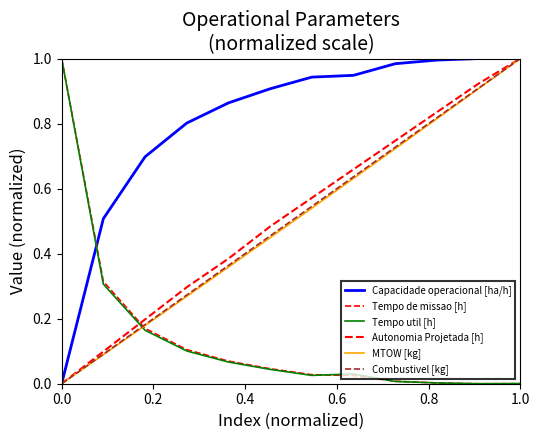

True or false: Tempo util [h] has more than 1 interior local peaks.

False